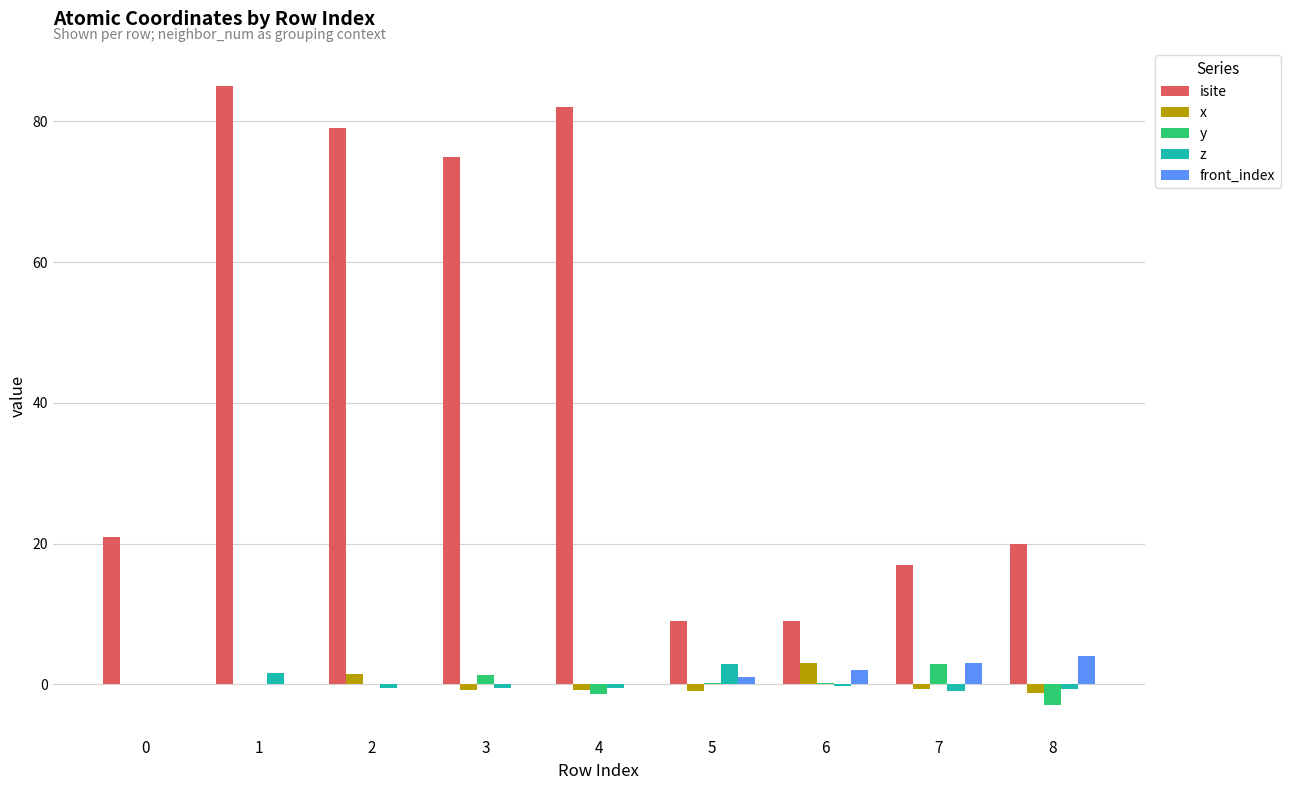

Is the value of isite at 8 greater than the value of z at 3?

Yes